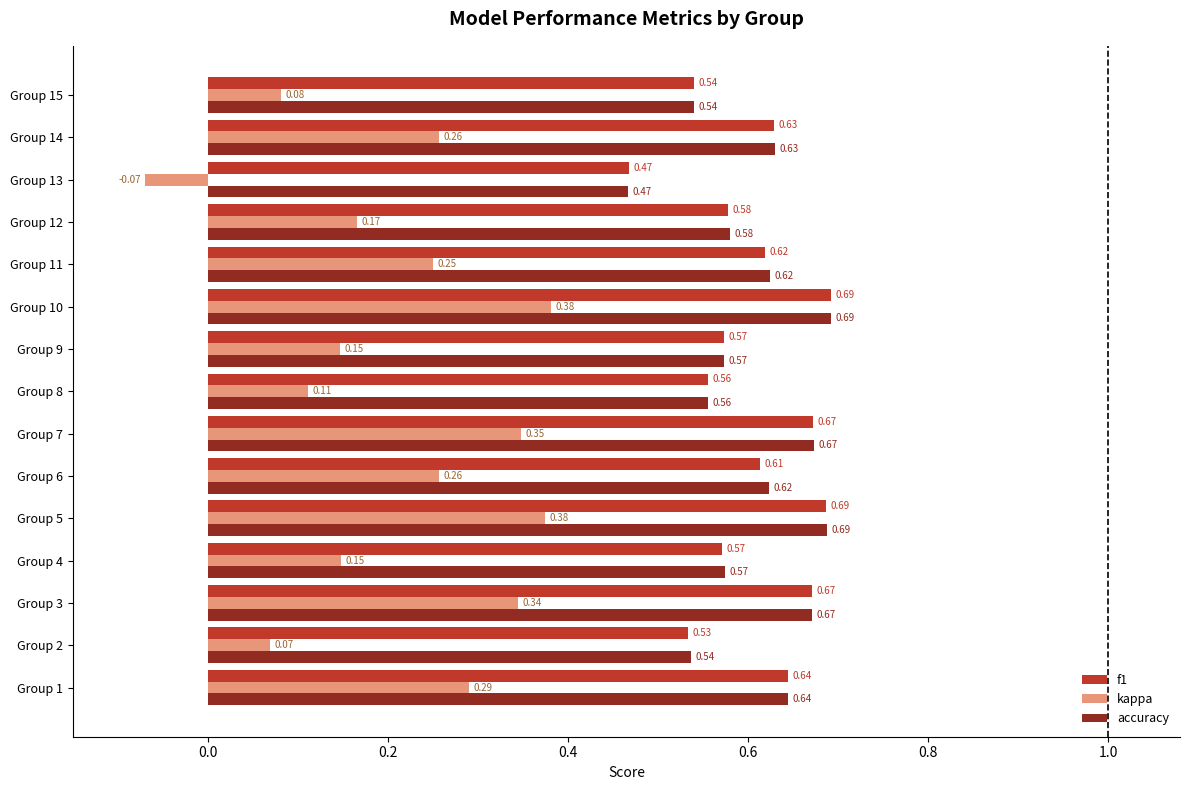

Which series has the largest range (max minus min)?

kappa